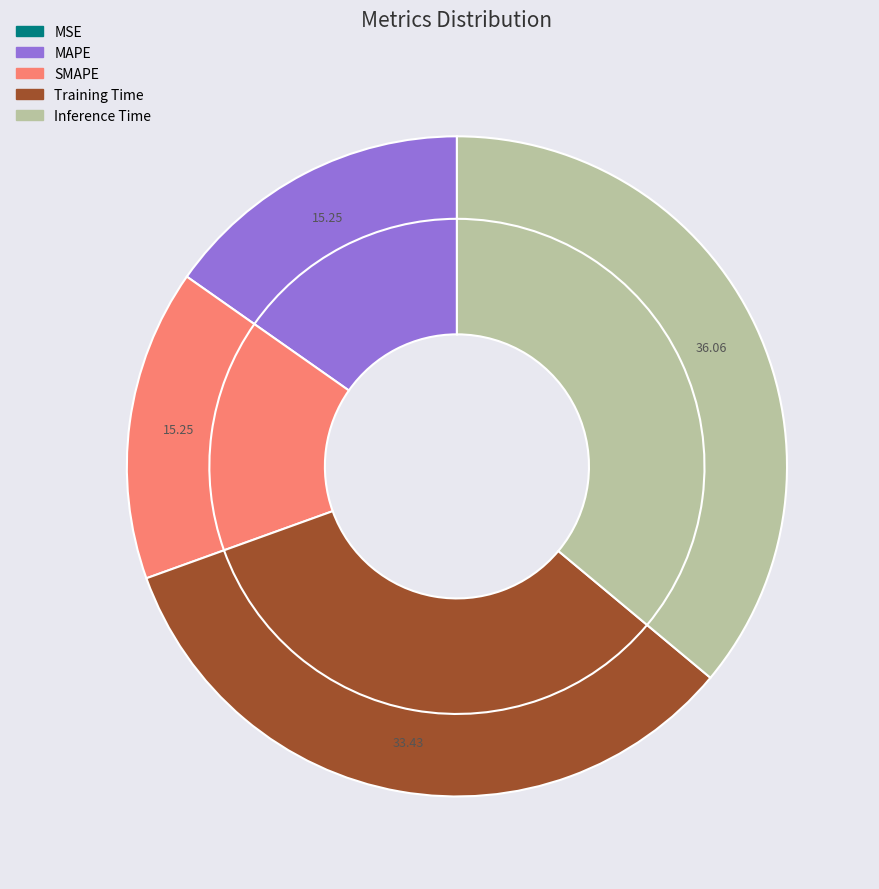

Is there a majority slice in this chart?

No